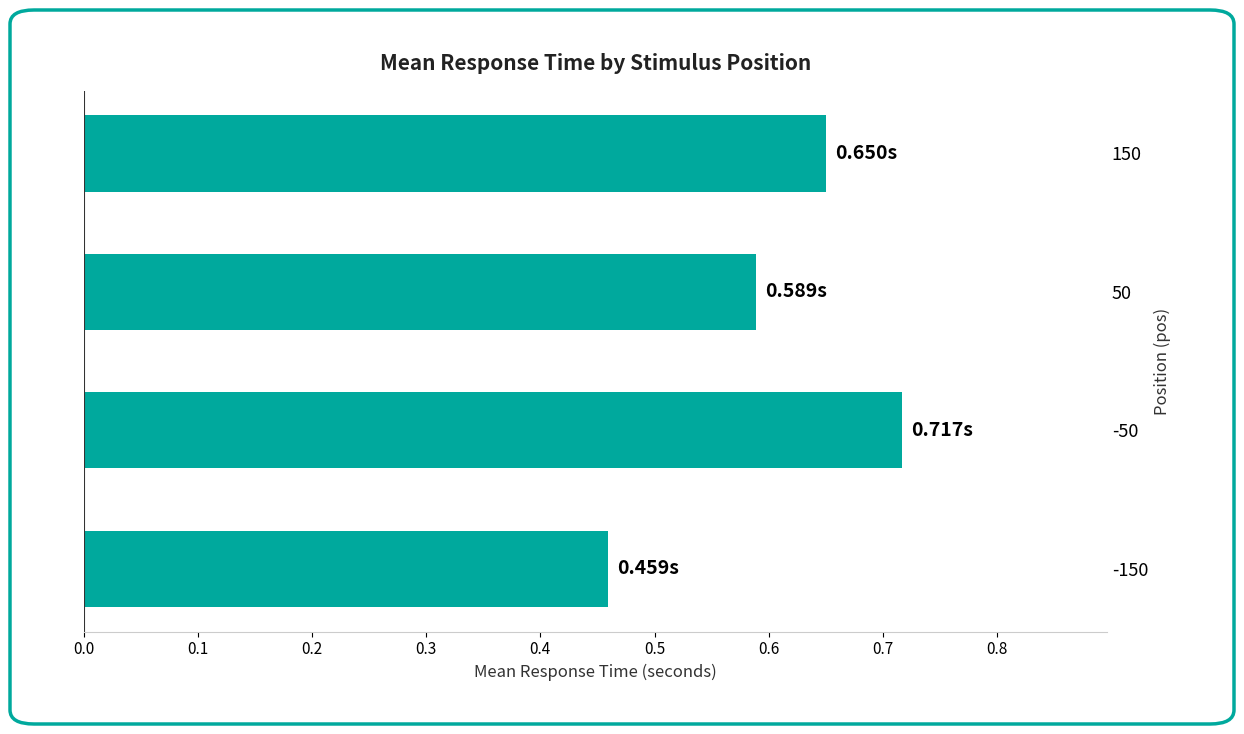

Does the chart contain stacked bars?

No